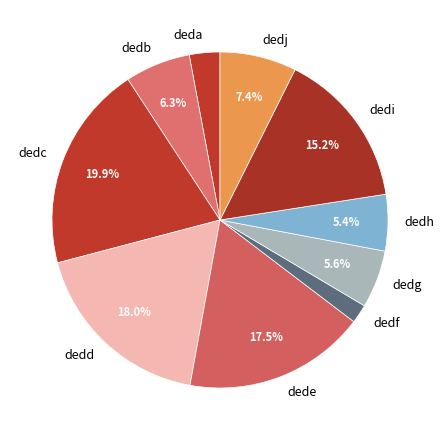

To the nearest percent, what portion does dedd represent?

18%